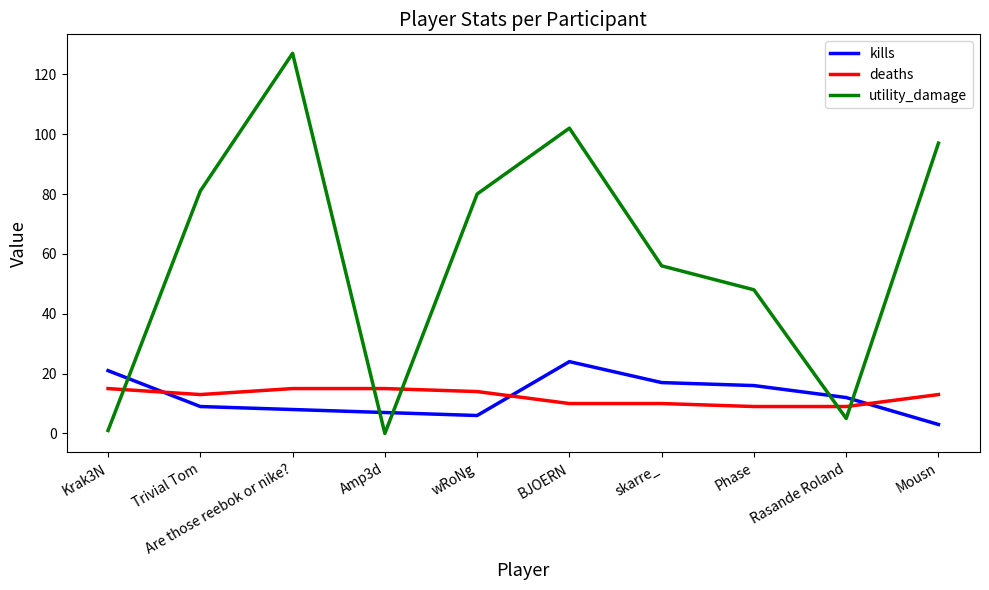

At how many categories does at least one series exceed 53?

6